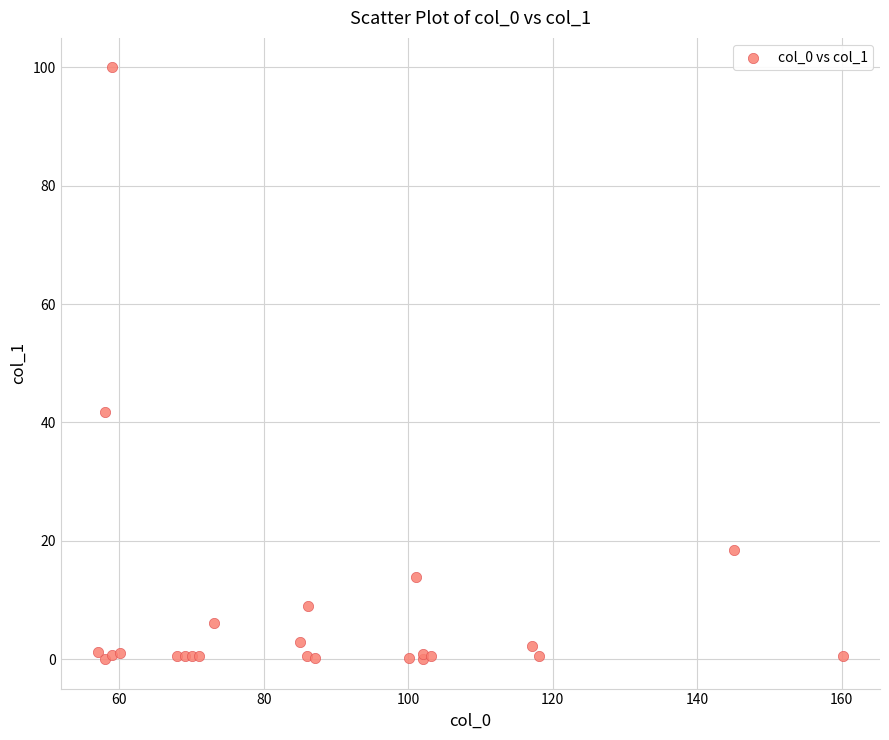

What Y value in the scatter plot is closest to 50?

41.7